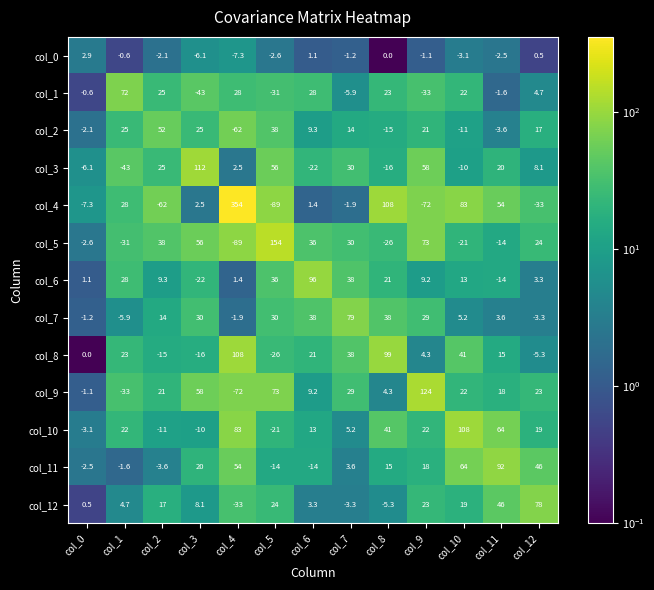

Which label corresponds to the largest value in the chart?

col_4